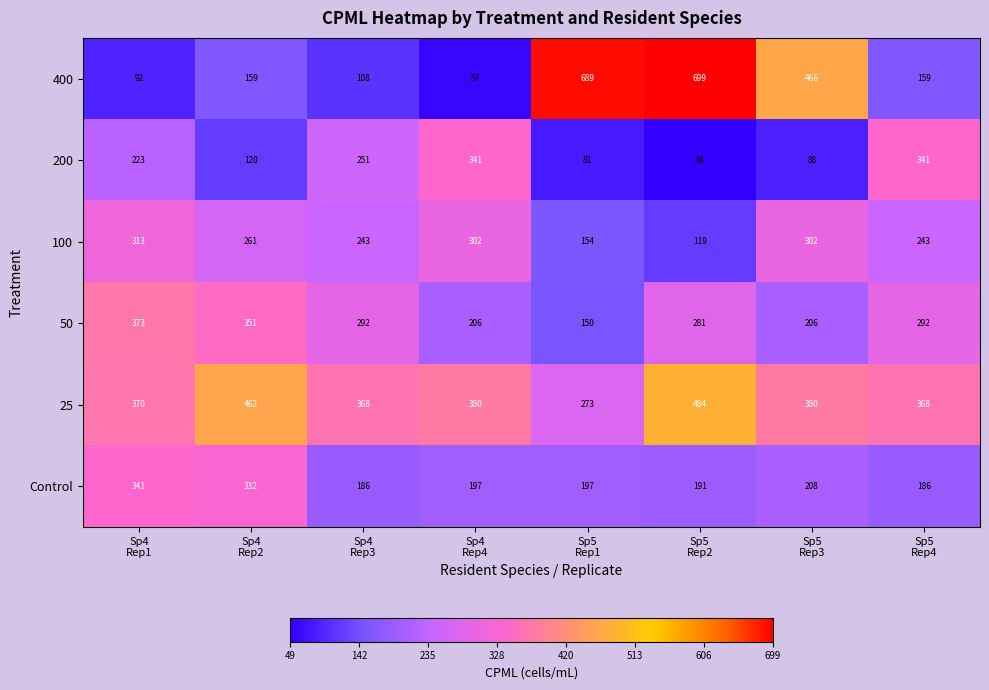

What is the difference between the highest and lowest values at Sp5
Rep2?

650